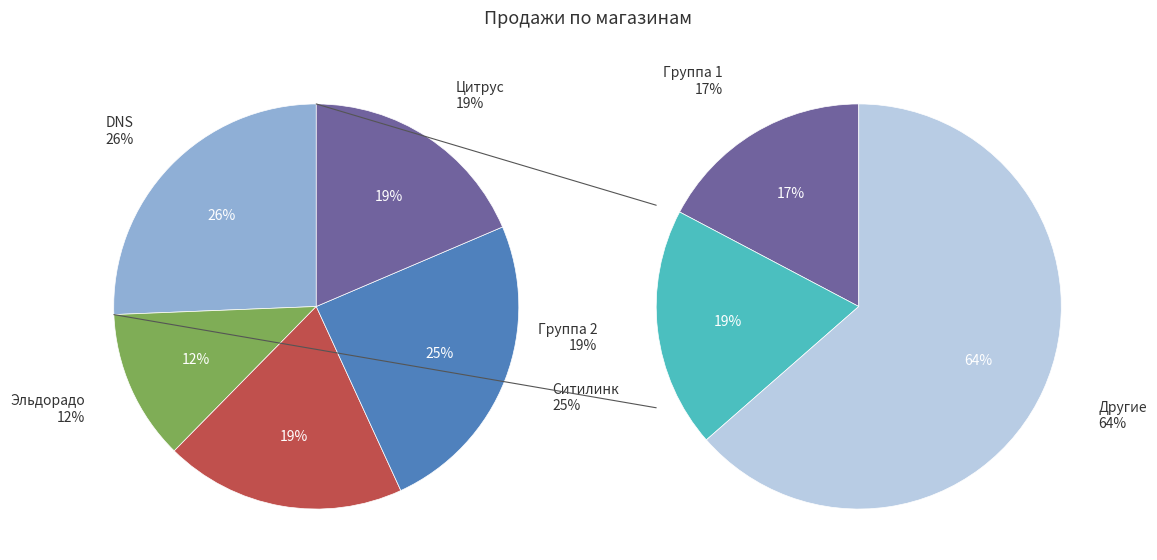

True or false: 26 accounts for 17% of the total.

False